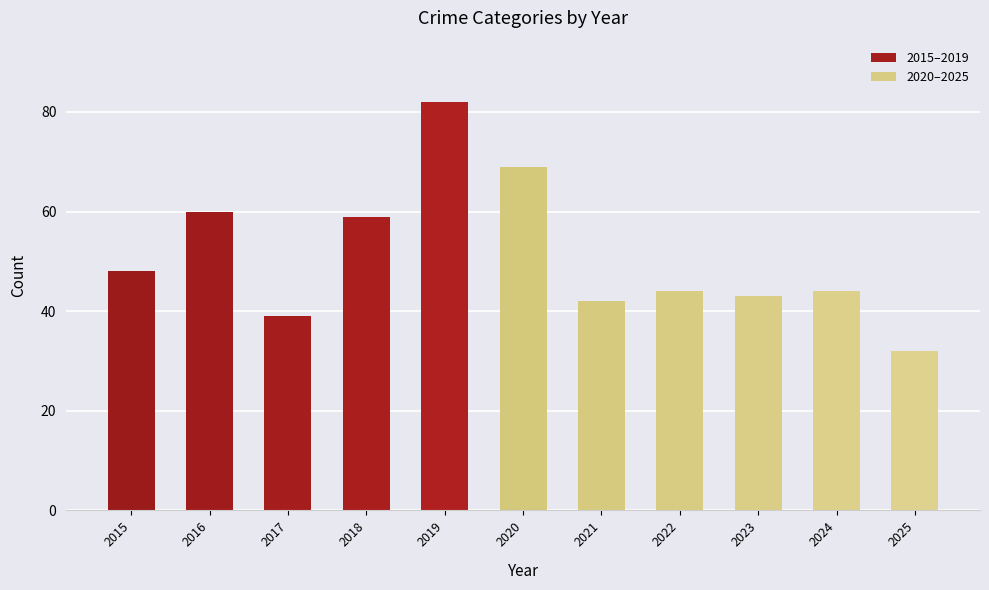

Which category has the highest value across all series?

2019